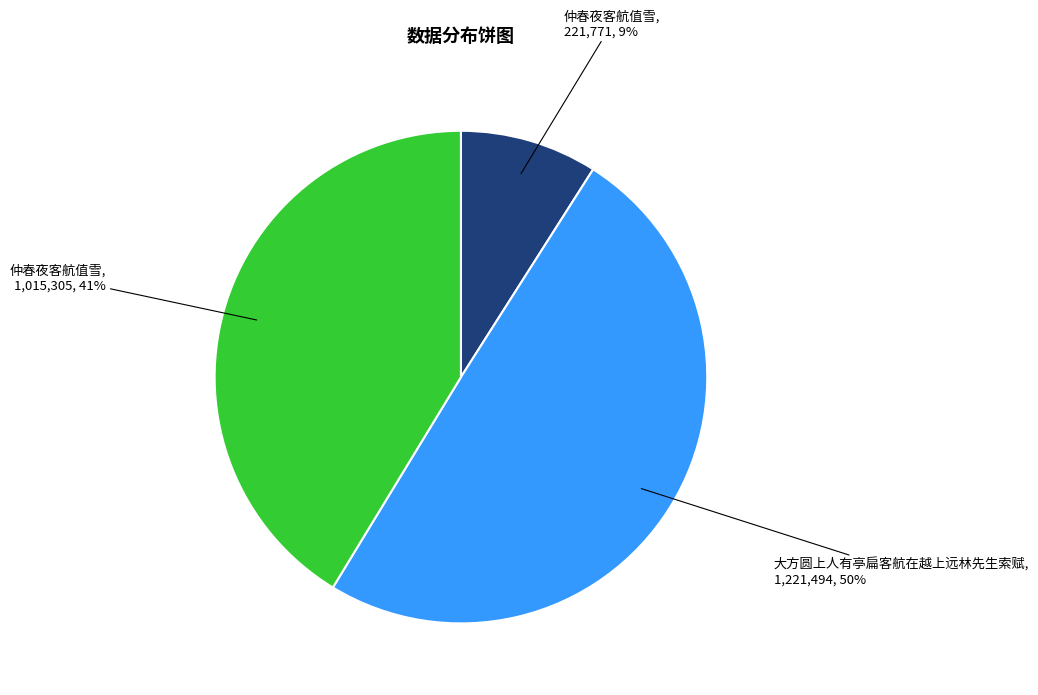

To the nearest percent, what is the average slice percentage?

33%